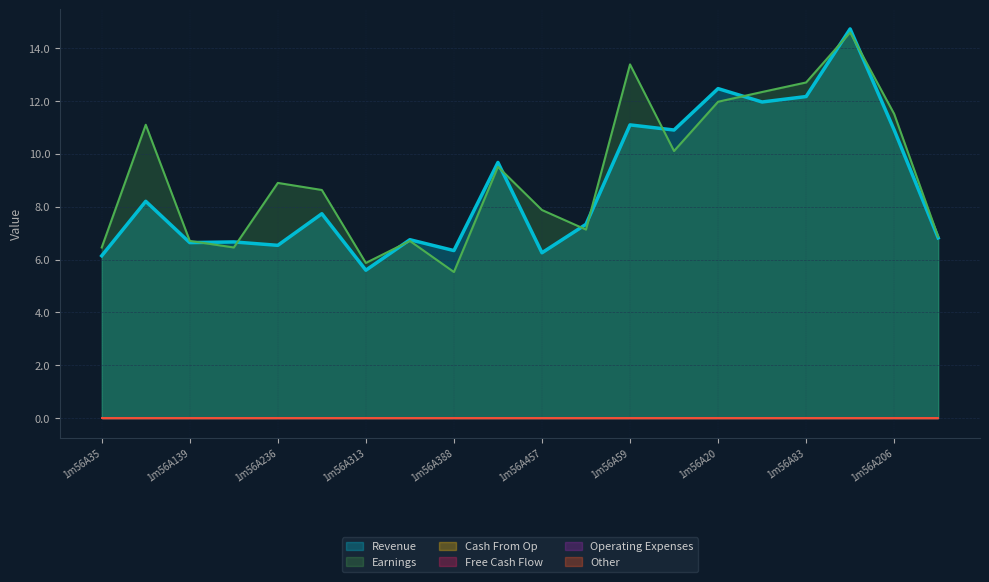

Does the chart display data point markers on the line(s)?

No